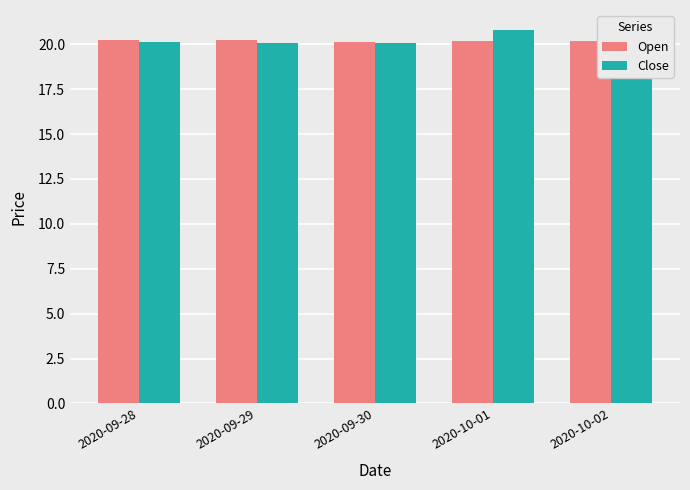

Does the chart contain stacked bars?

No